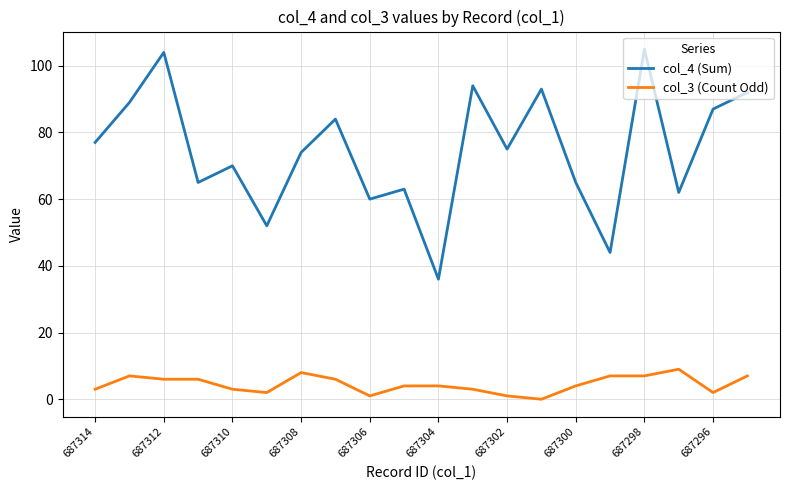

Which series has the largest total across all categories?

col_4 (Sum)